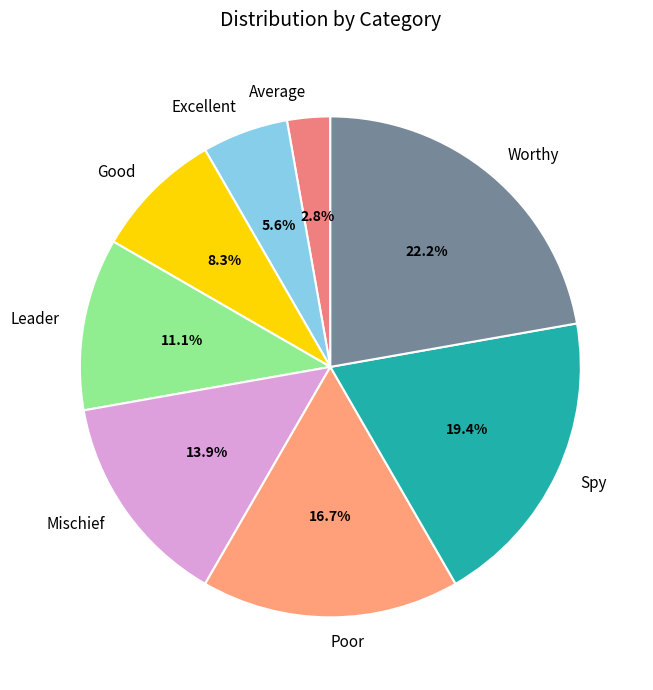

To the nearest percent, what portion does Worthy represent?

22%